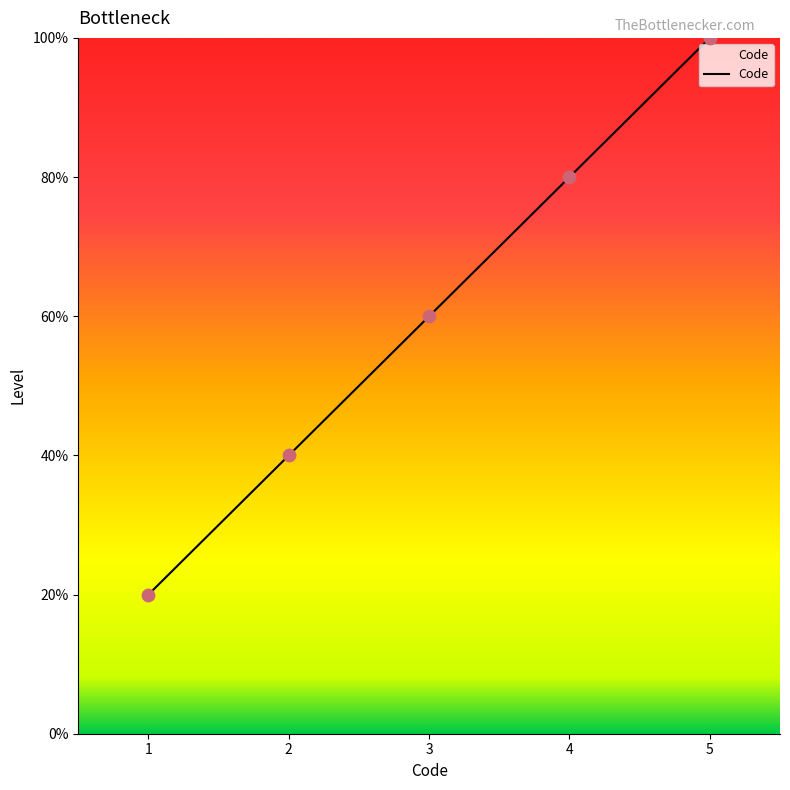

Does the chart have visible grid lines?

No